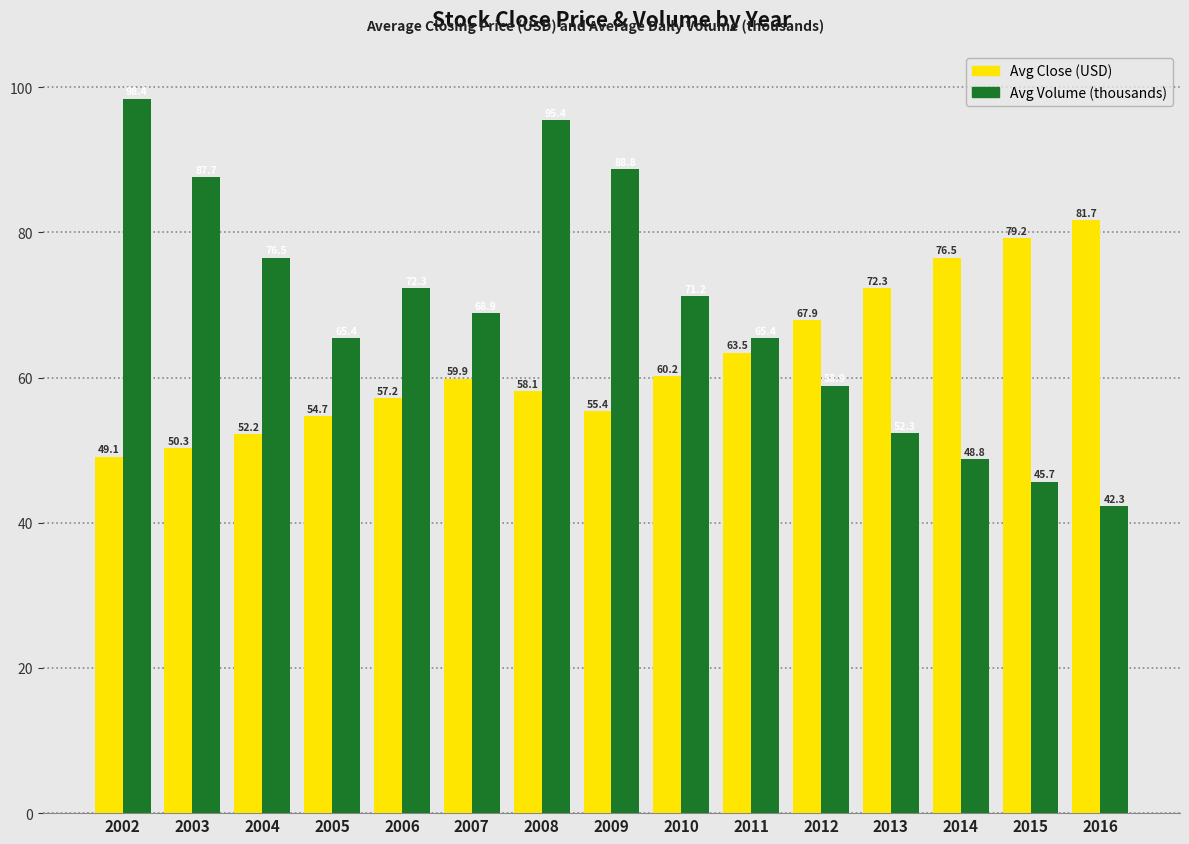

What is the value of the Avg Close (USD) bar at the 6th from the left?

59.9